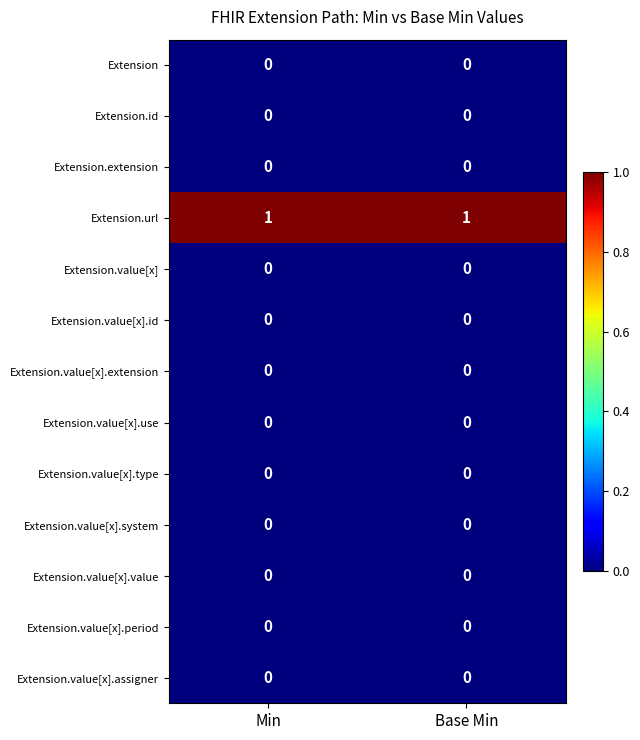

Which series has the largest total across all categories?

Extension.url